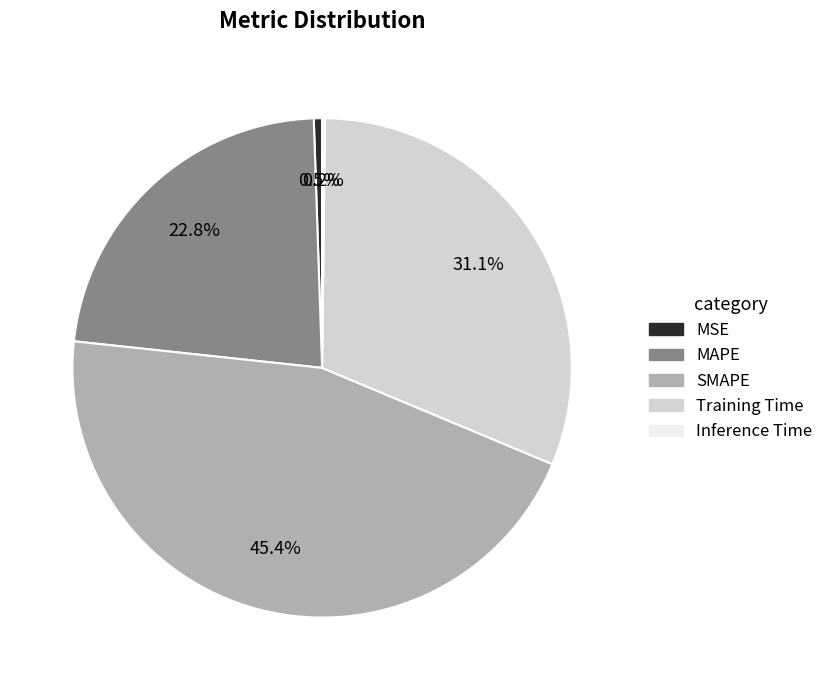

Does any single category account for the majority?

No